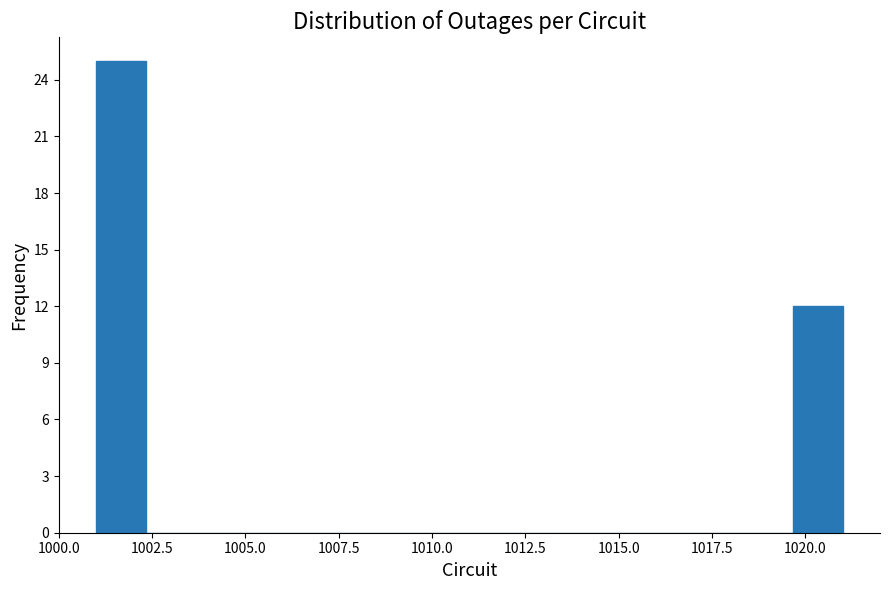

Read against the x-axis, roughly where is the centre of the tallest bar?

1001.5